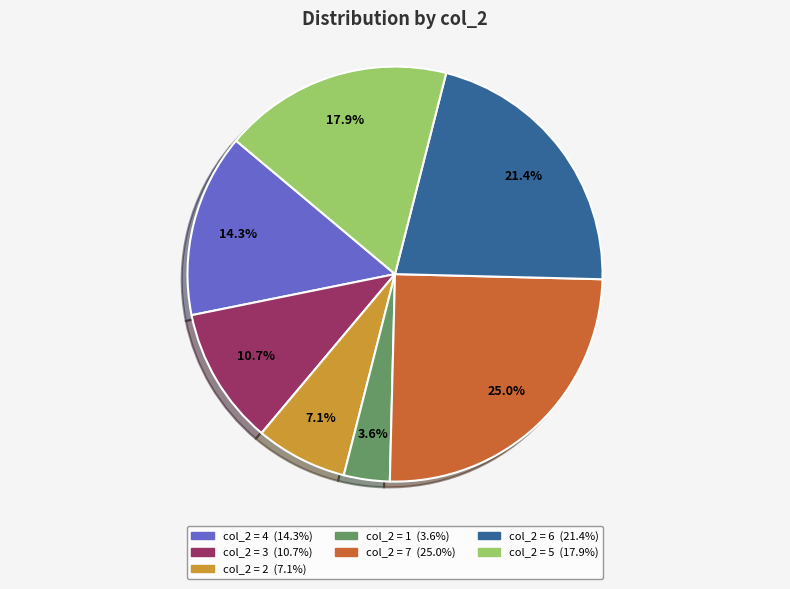

How many segments does this pie chart have?

7